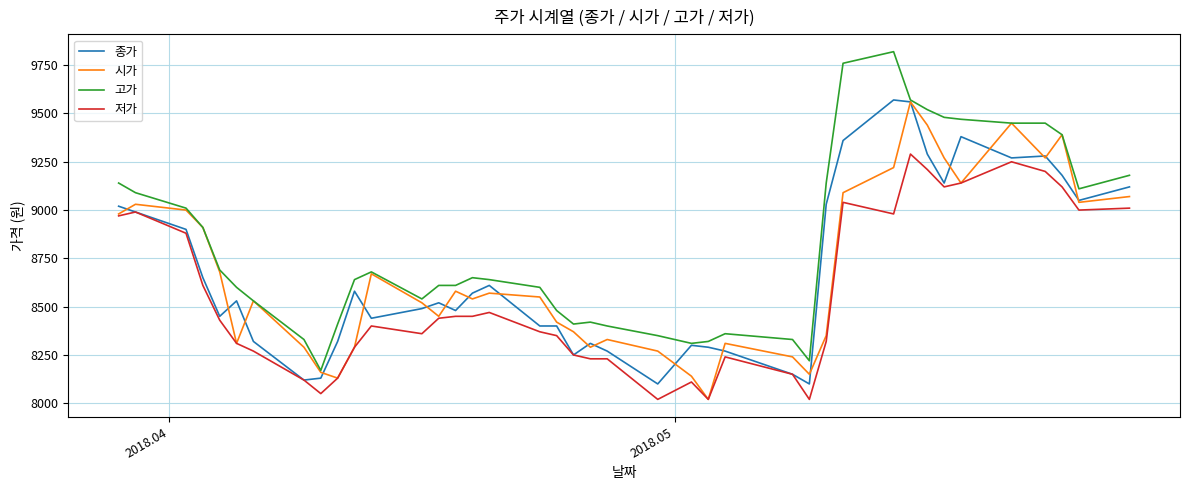

Which series has the largest range (max minus min)?

고가